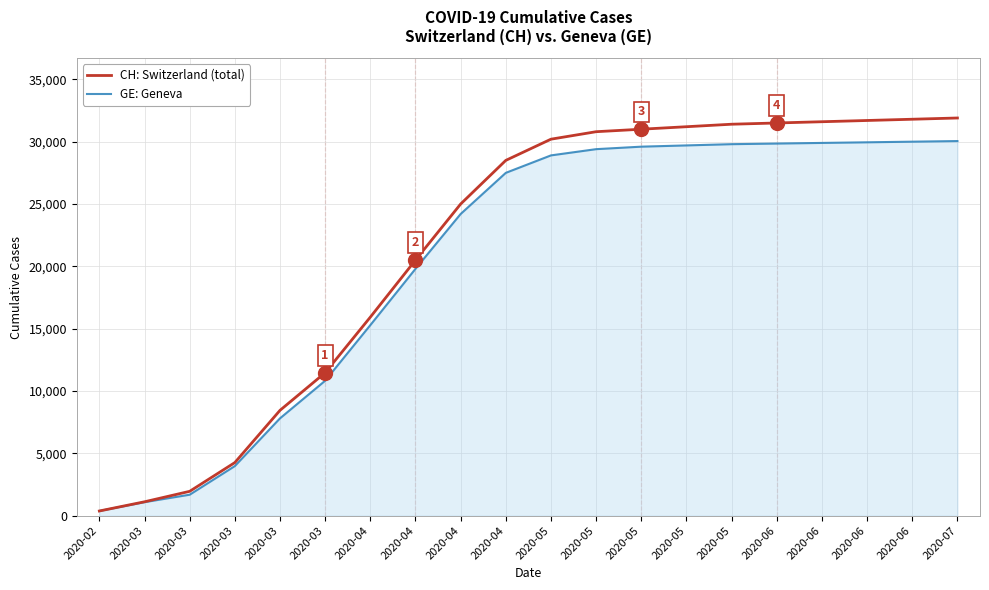

What is the difference between the highest and lowest values at 2020-05?

1300